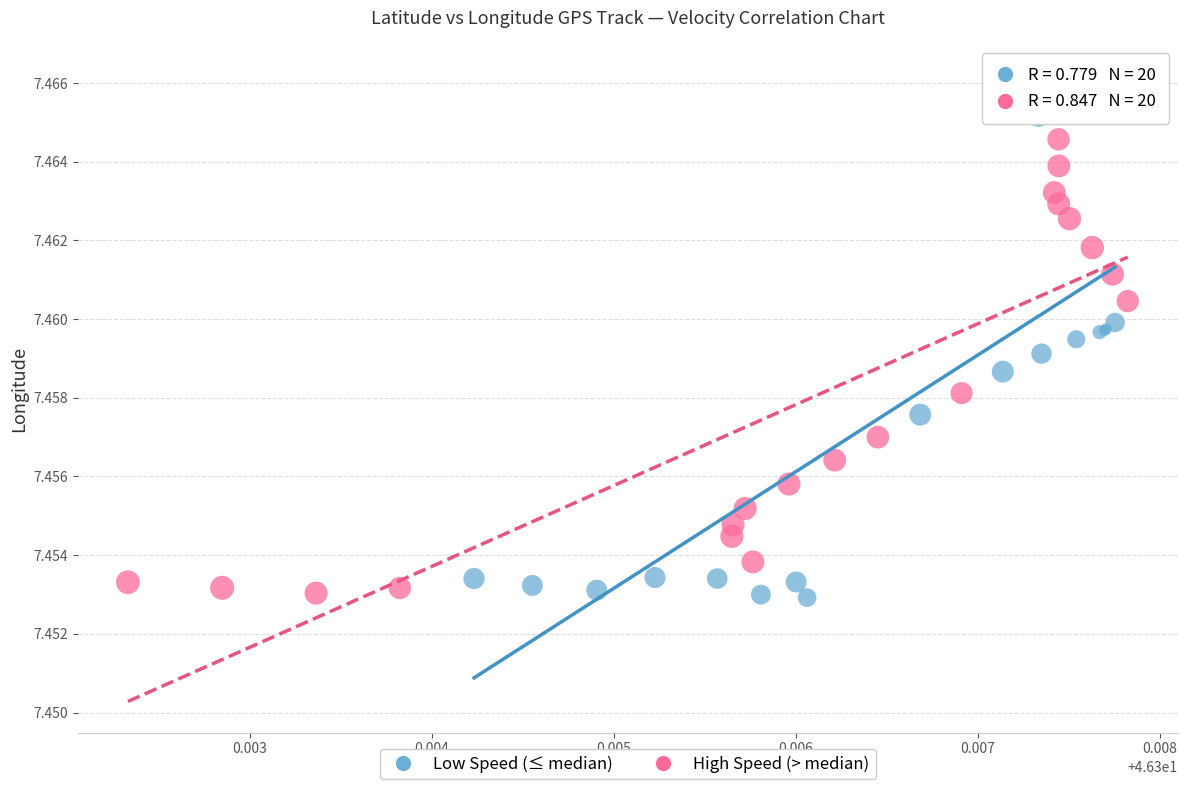

Which series has the largest Y range (max minus min)?

Low Speed (≤ median)